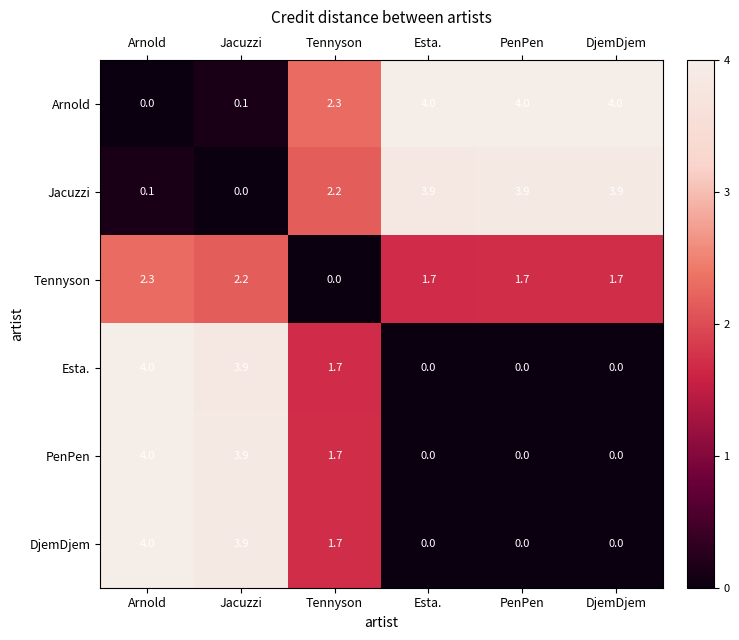

Is the value of Arnold at PenPen greater than the value of DjemDjem at Jacuzzi?

Yes